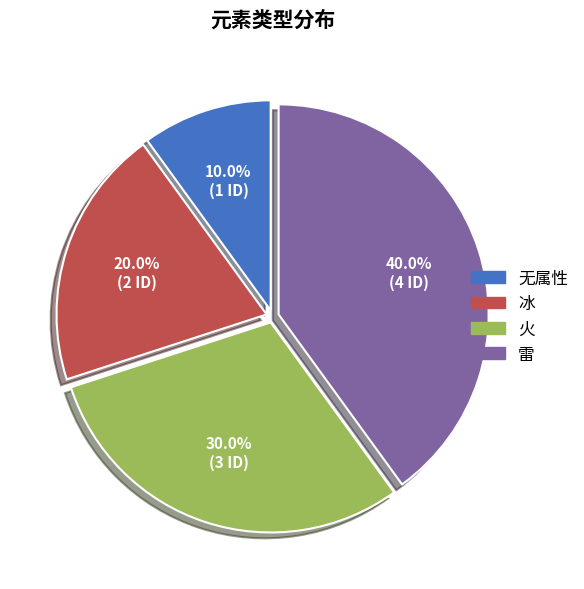

Between 无属性 and 火, which is larger?

火